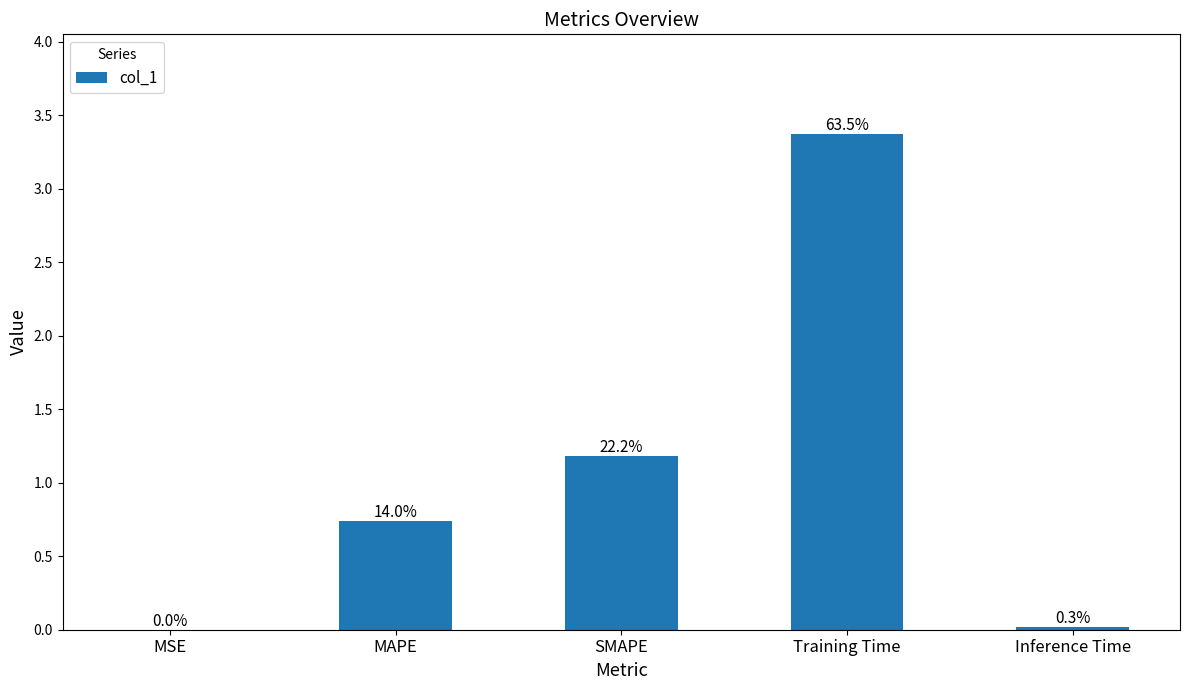

The chart shows a value of 0.0 at Inference Time. True or false?

True